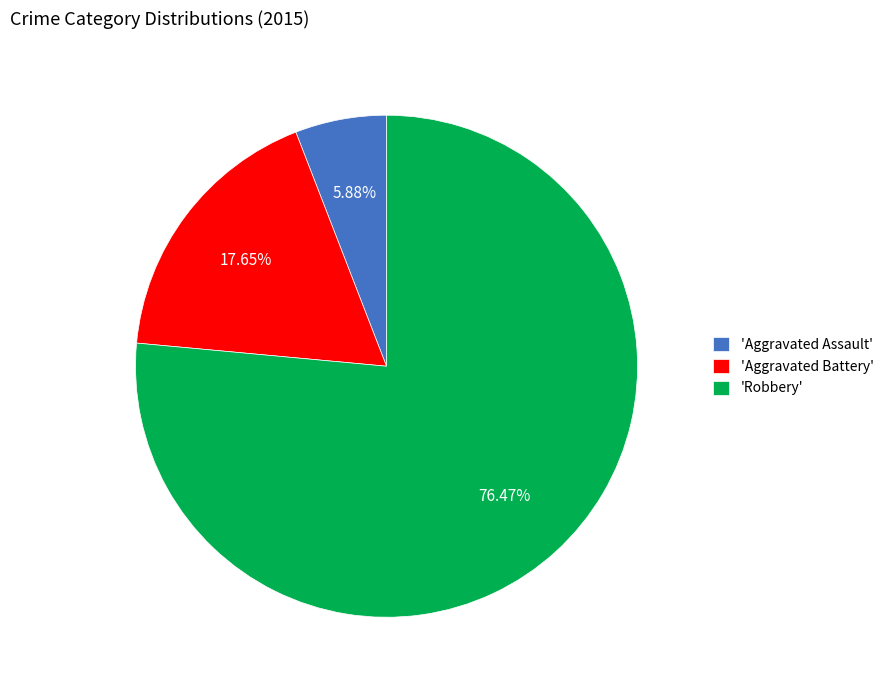

Approximately how many times larger is the value at 'Aggravated Battery' compared to 'Aggravated Assault'?

3.0